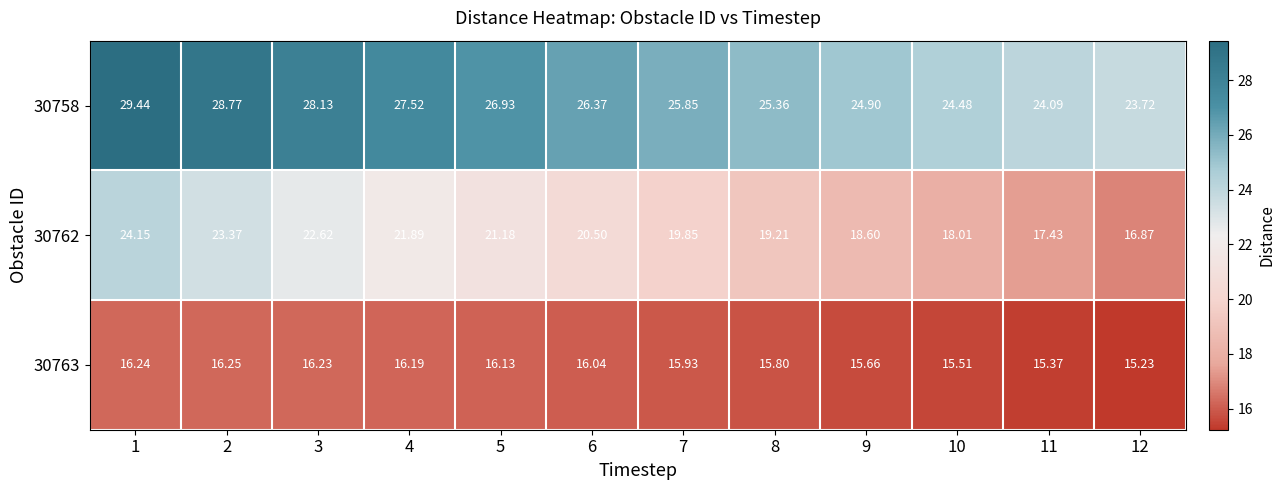

Is the value of 30758 at 12 greater than the value of 30762 at 10?

Yes